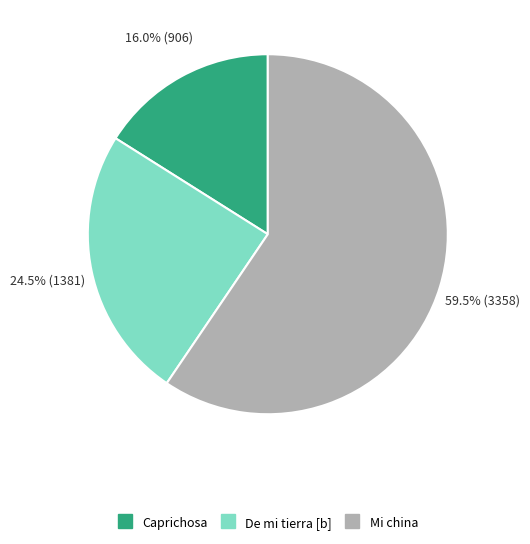

The Caprichosa slice represents 9% of the pie. True or false?

False